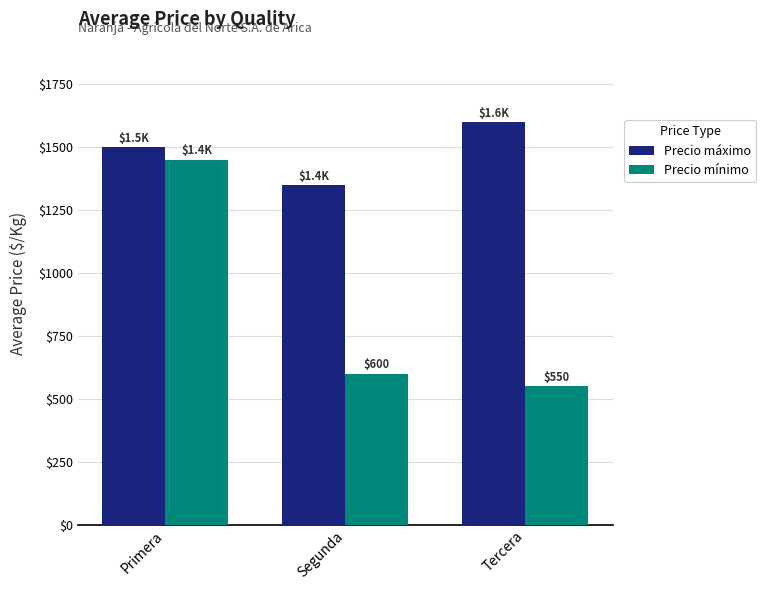

What is the label of the 3rd bar from the left?

Tercera